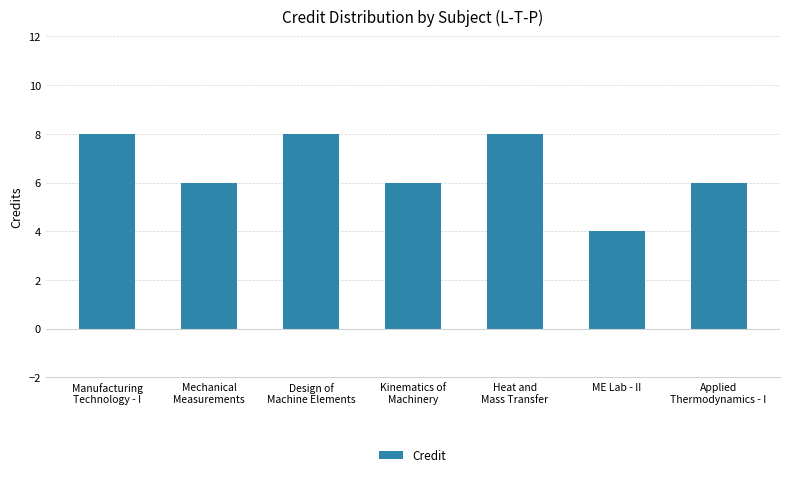

What is the difference between the second highest and second lowest values?

2